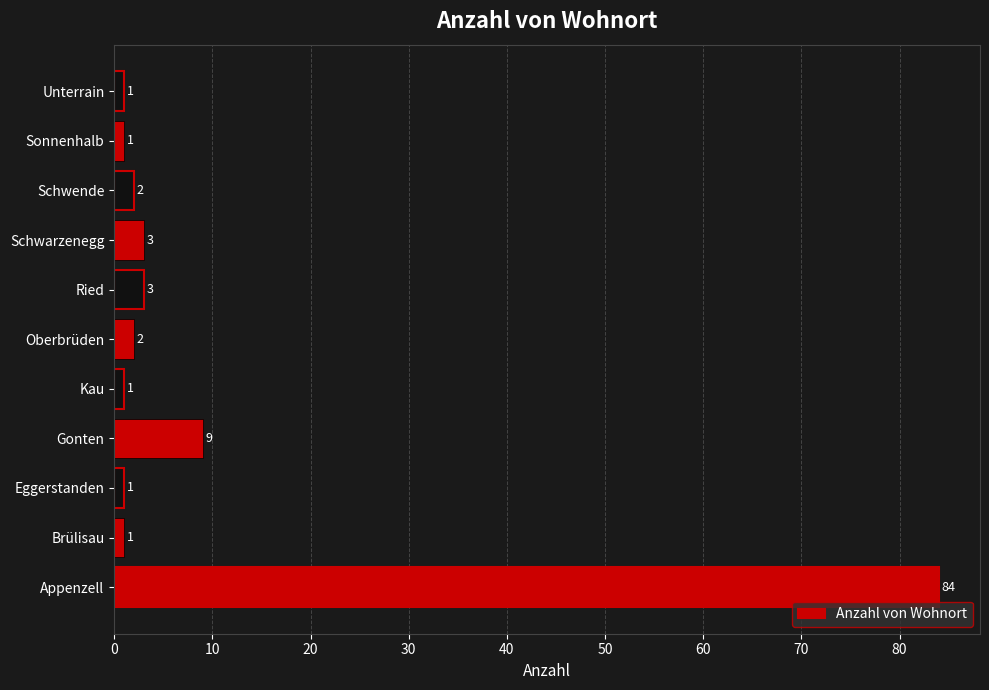

What is the difference between the values at Brülisau and Appenzell?

83